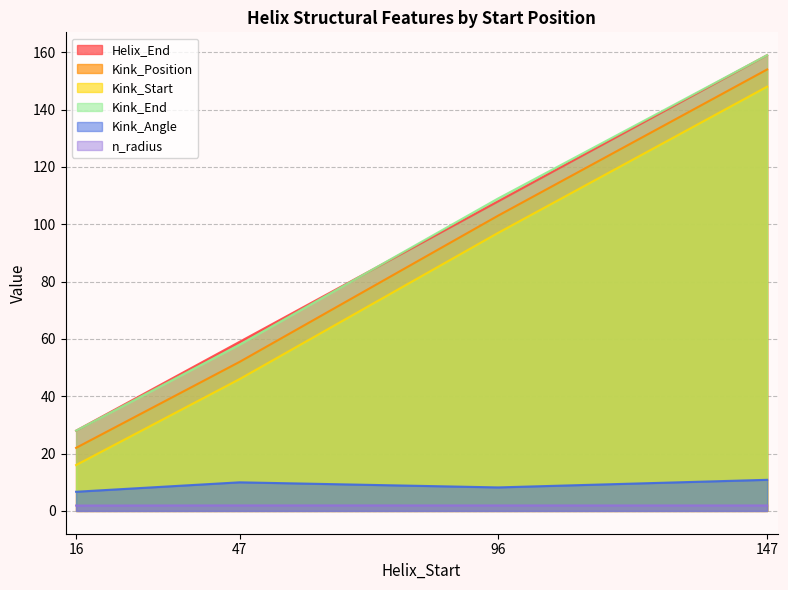

Which category has the lowest value across all series?

16